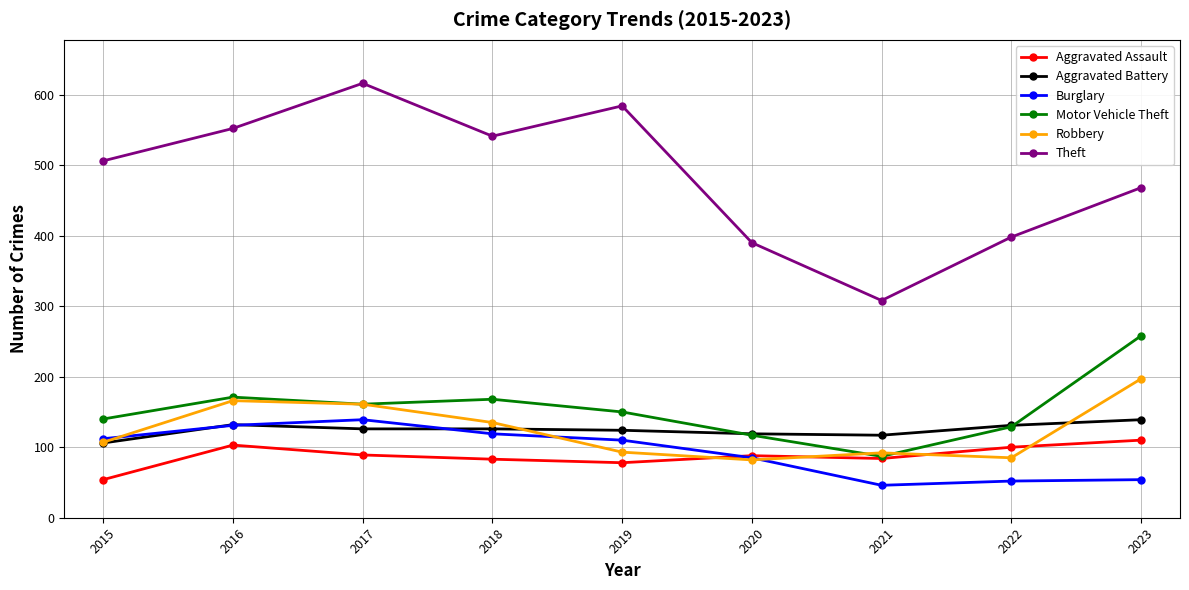

True or false: Aggravated Assault and Aggravated Battery intersect in this chart.

False